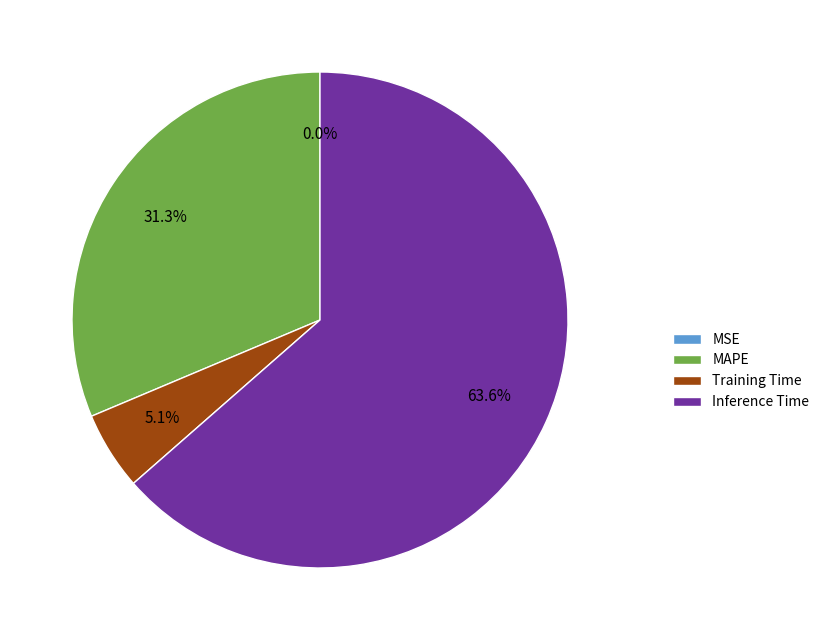

Which category has the biggest portion of the pie?

Inference Time